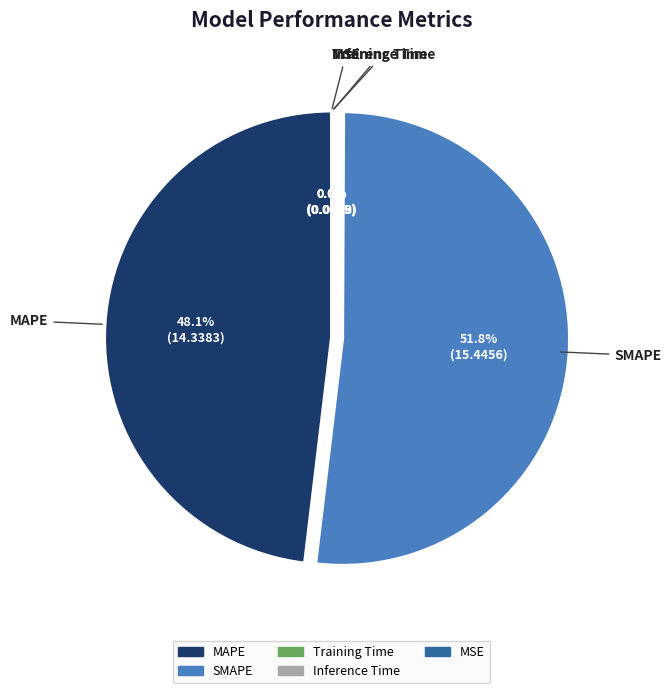

Which category has the biggest portion of the pie?

SMAPE